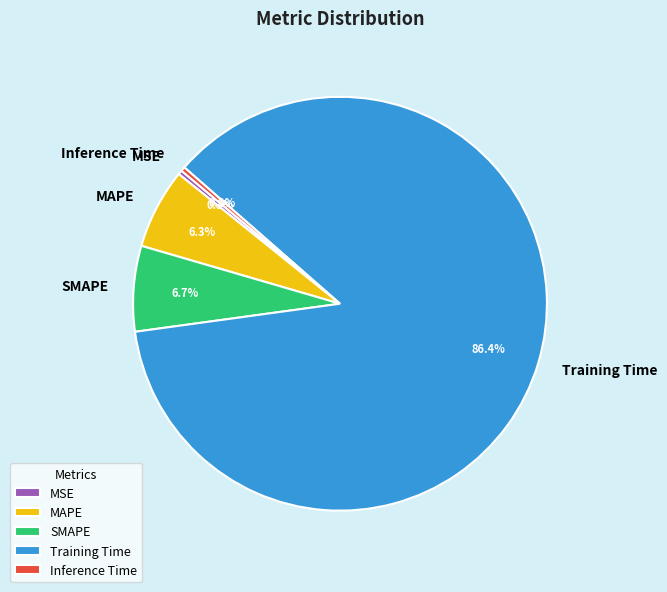

Do SMAPE and MAPE together represent more than half of the pie?

No